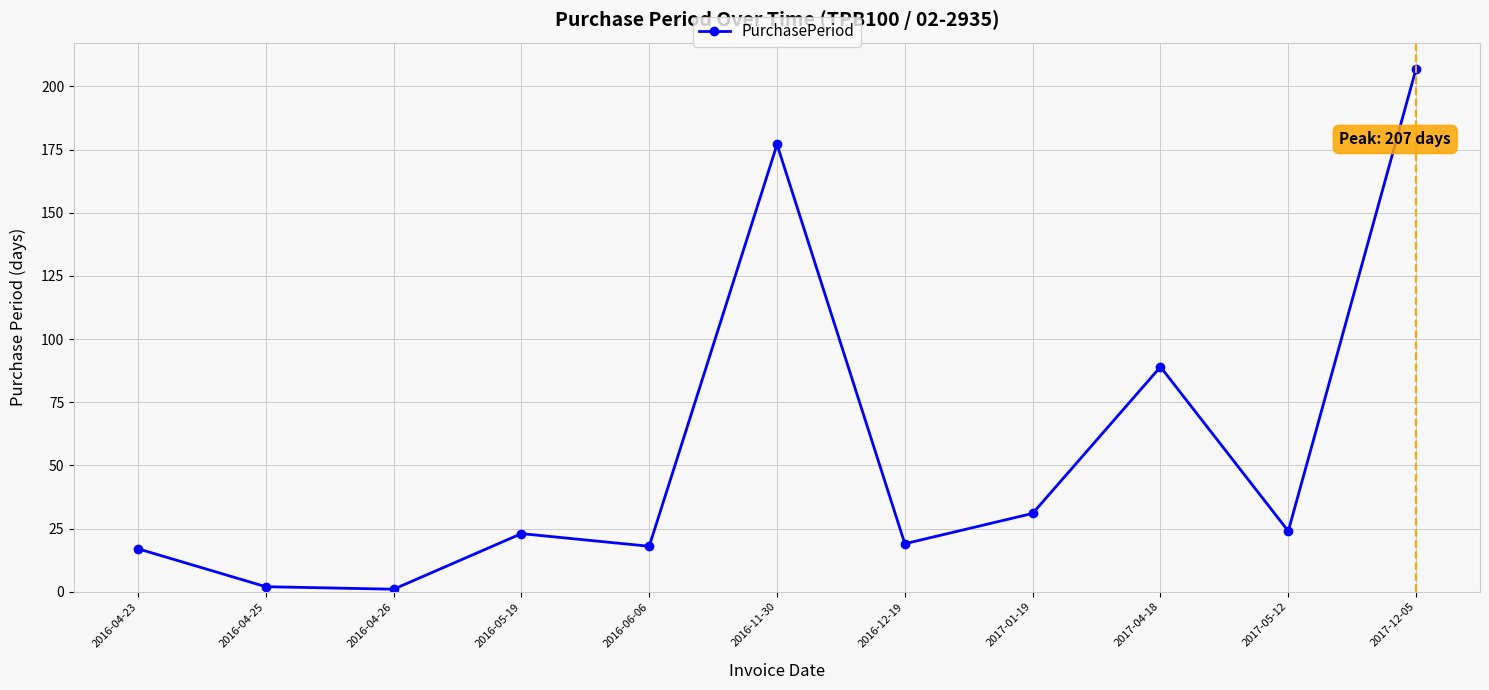

How many lines are shown in the chart?

1